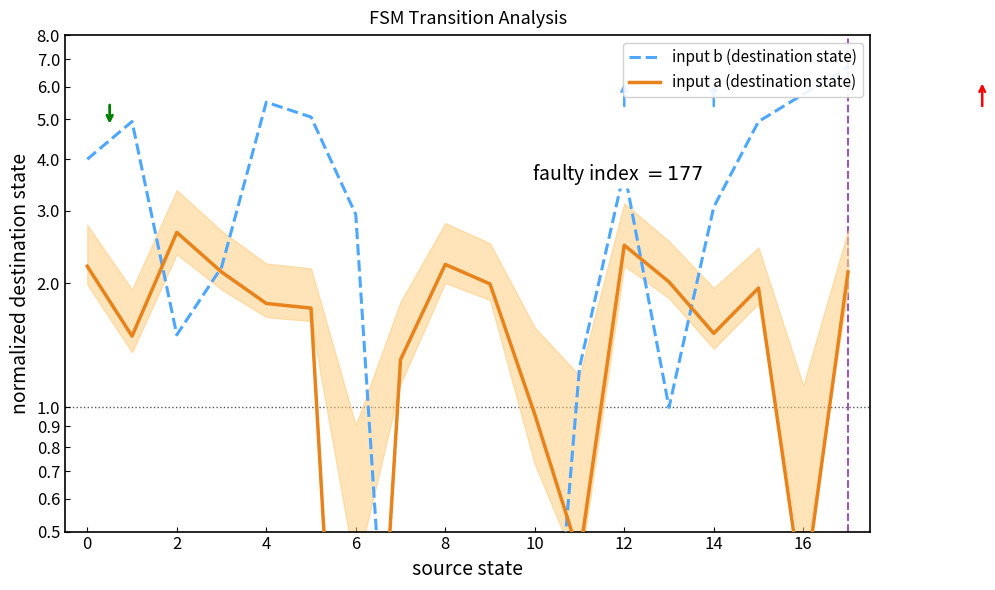

At how many categories does at least one series exceed 6?

1